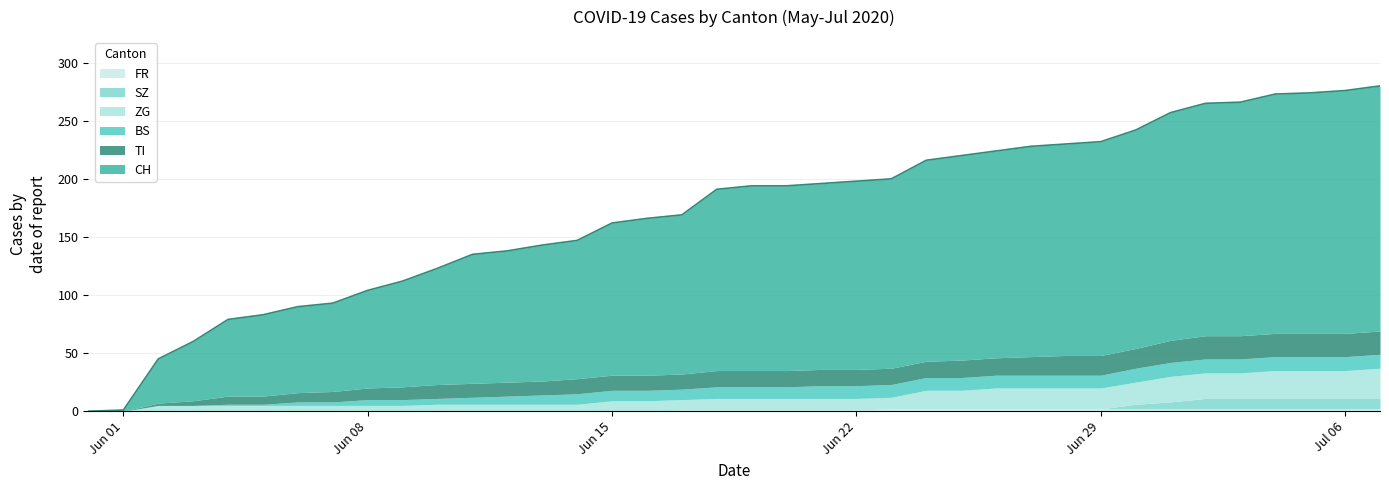

What is the difference between the second highest and minimum values in the SZ series?

9